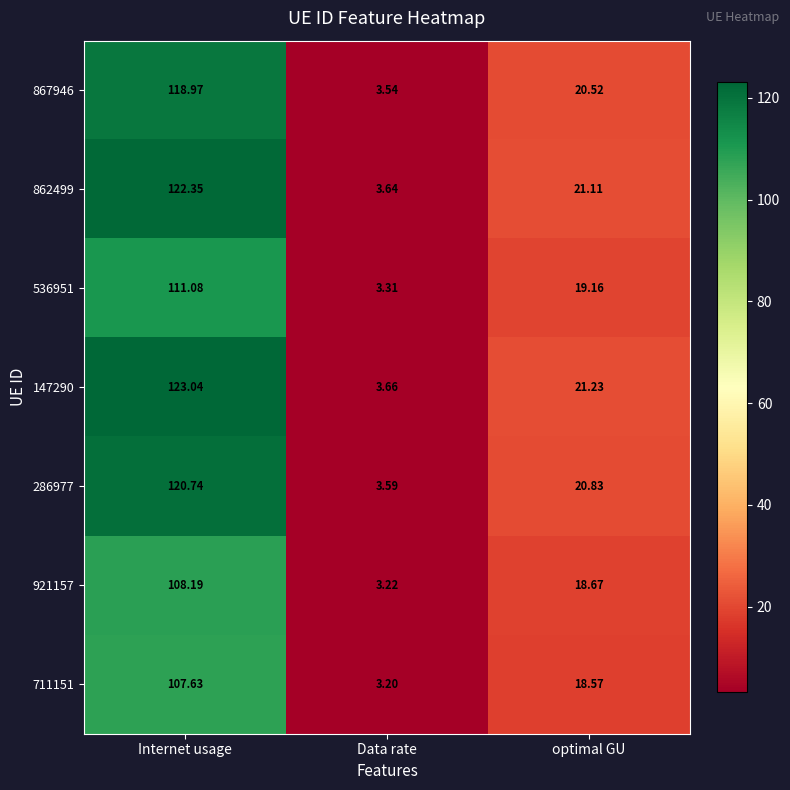

Where is 862499 nearest to the value 62?

optimal GU